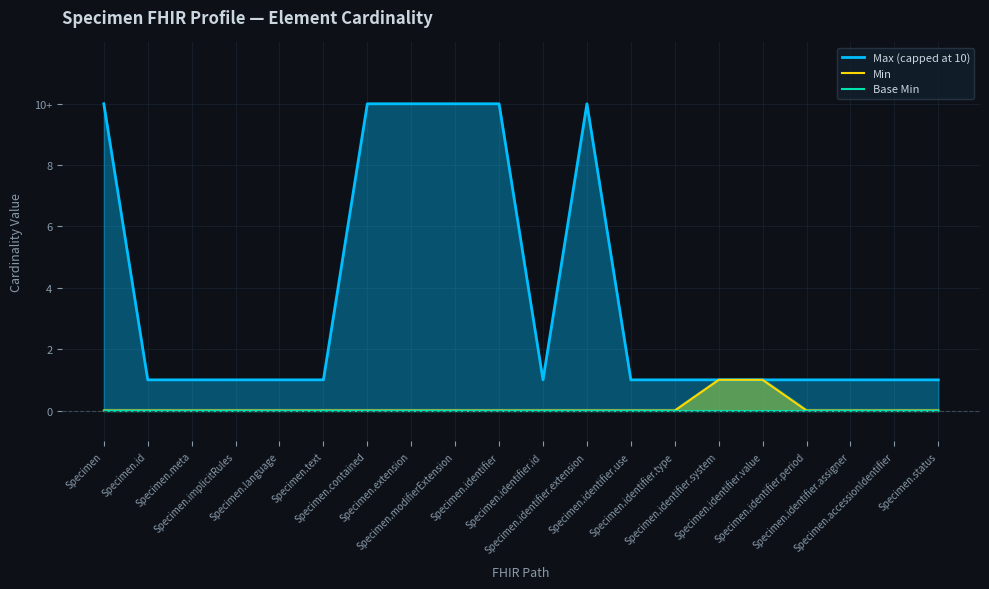

Reading left to right, what are all the values shown in this chart?

Max (capped at 10): Specimen=10	Specimen.id=1	Specimen.meta=1	Specimen.implicitRules=1	Specimen.language=1	Specimen.text=1	Specimen.contained=10	Specimen.extension=10	Specimen.modifierExtension=10	Specimen.identifier=10	Specimen.identifier.id=1	Specimen.identifier.extension=10	Specimen.identifier.use=1	Specimen.identifier.type=1	Specimen.identifier.system=1	Specimen.identifier.value=1	Specimen.identifier.period=1	Specimen.identifier.assigner=1	Specimen.accessionIdentifier=1	Specimen.status=1
Min: Specimen=0	Specimen.id=0	Specimen.meta=0	Specimen.implicitRules=0	Specimen.language=0	Specimen.text=0	Specimen.contained=0	Specimen.extension=0	Specimen.modifierExtension=0	Specimen.identifier=0	Specimen.identifier.id=0	Specimen.identifier.extension=0	Specimen.identifier.use=0	Specimen.identifier.type=0	Specimen.identifier.system=1	Specimen.identifier.value=1	Specimen.identifier.period=0	Specimen.identifier.assigner=0	Specimen.accessionIdentifier=0	Specimen.status=0
Base Min: Specimen=0	Specimen.id=0	Specimen.meta=0	Specimen.implicitRules=0	Specimen.language=0	Specimen.text=0	Specimen.contained=0	Specimen.extension=0	Specimen.modifierExtension=0	Specimen.identifier=0	Specimen.identifier.id=0	Specimen.identifier.extension=0	Specimen.identifier.use=0	Specimen.identifier.type=0	Specimen.identifier.system=0	Specimen.identifier.value=0	Specimen.identifier.period=0	Specimen.identifier.assigner=0	Specimen.accessionIdentifier=0	Specimen.status=0